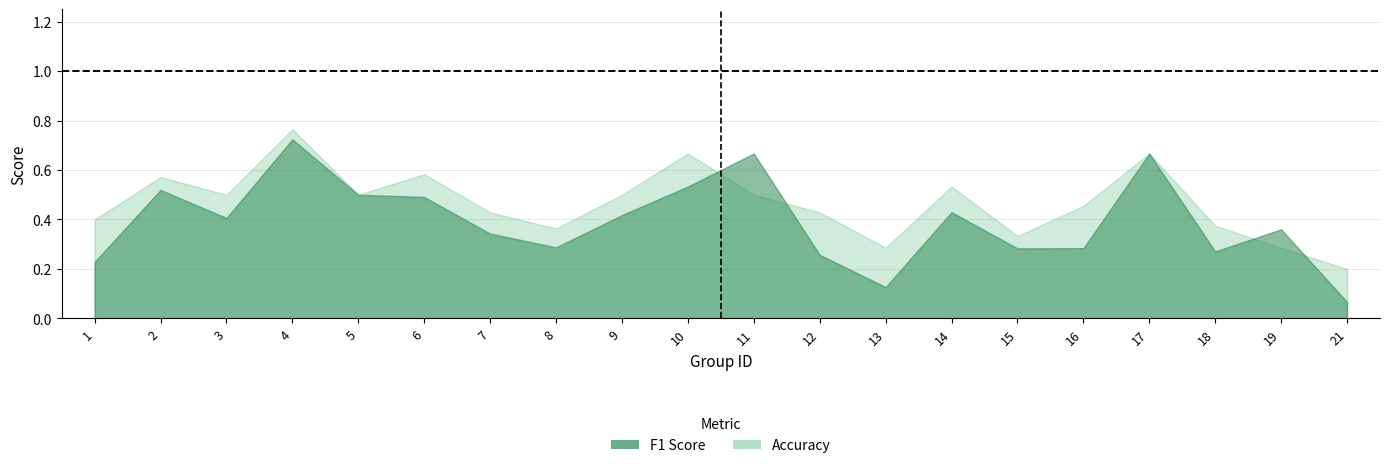

The value of accuracy at 19 is 0.3. True or false?

True